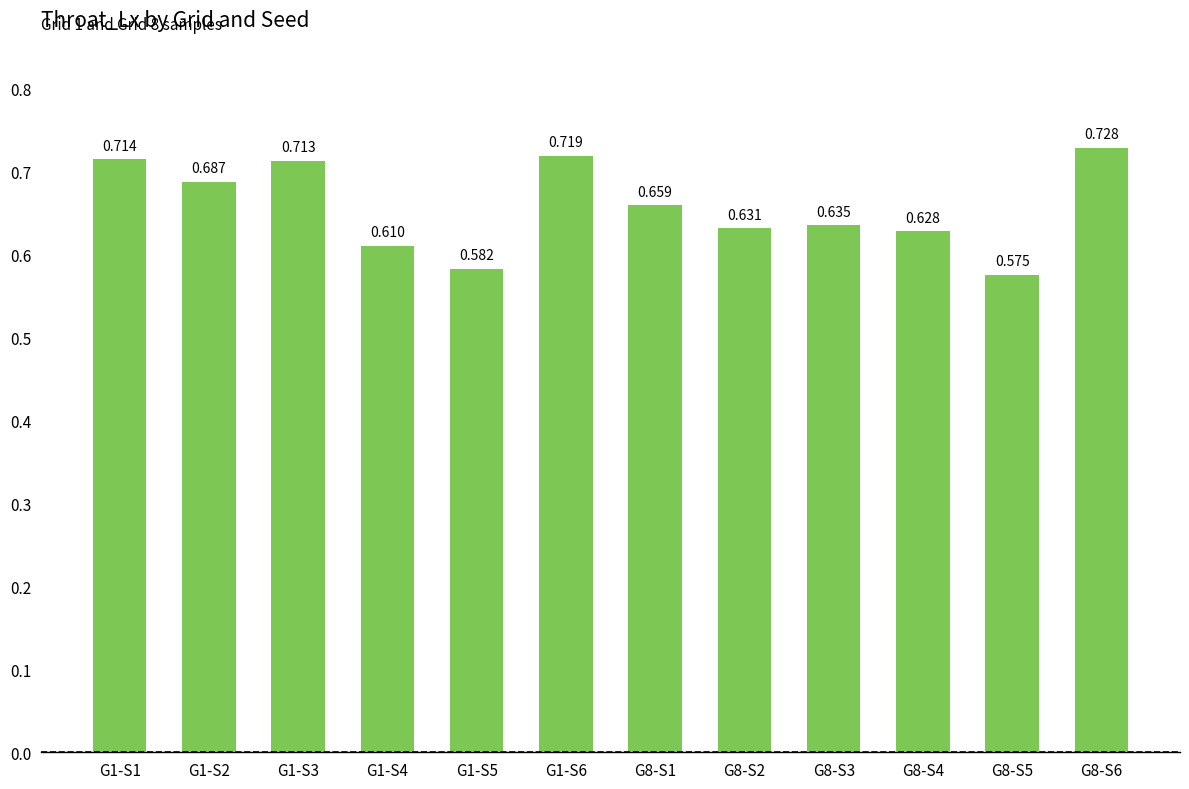

What is the greatest value displayed?

0.7